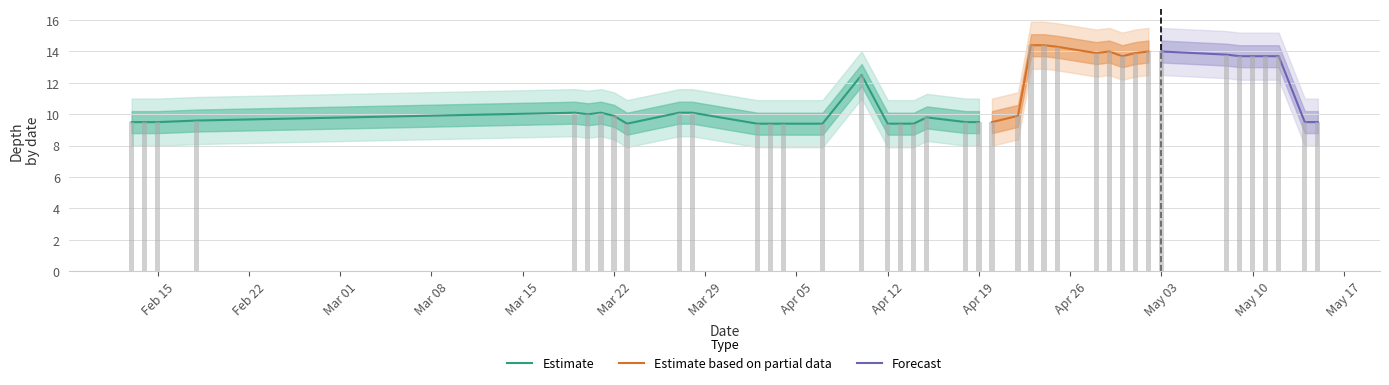

What is the label of the 11th bar from the left?

2021-03-28